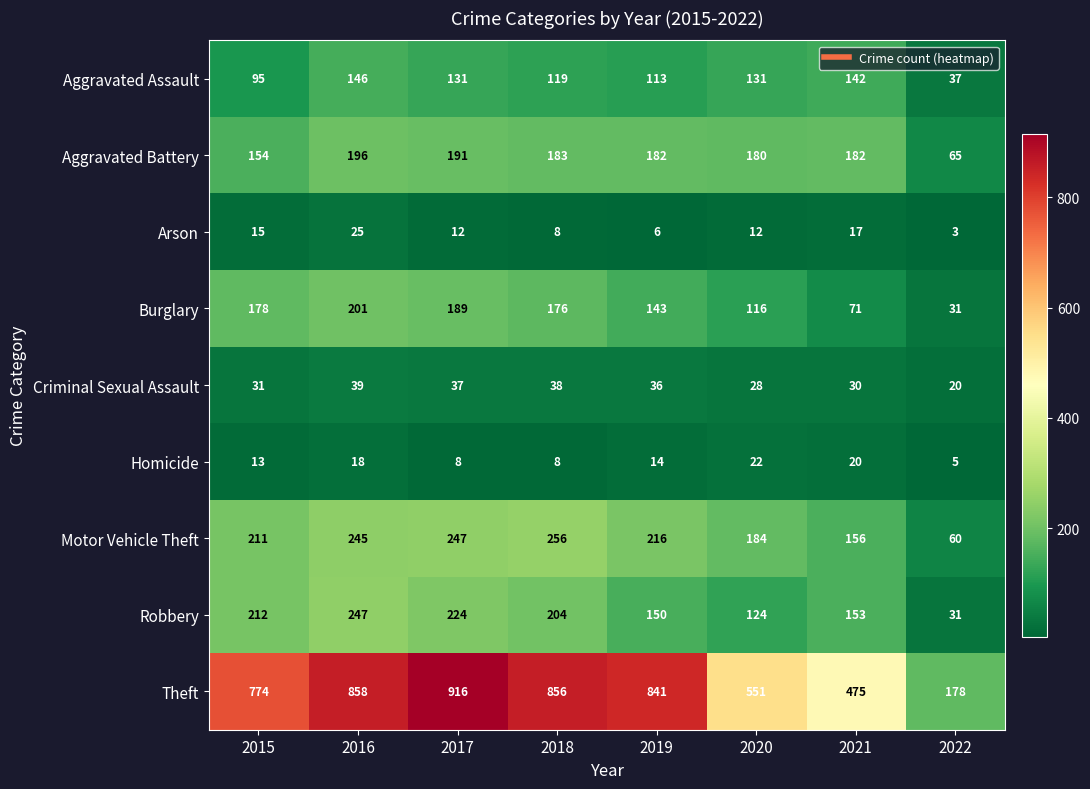

Which series has the largest total across all categories?

Theft